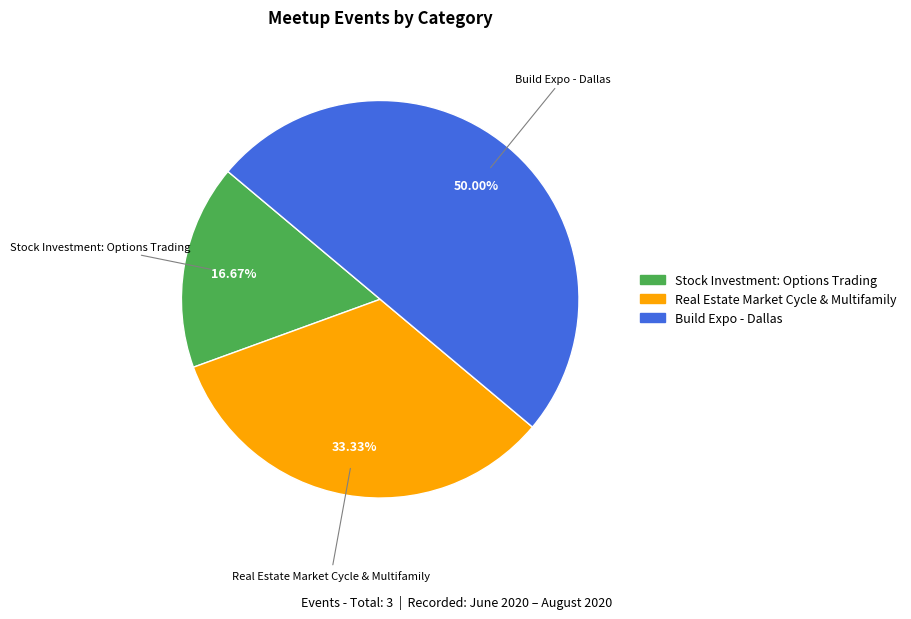

The Stock Investment: Options Trading slice represents 1% of the pie. True or false?

False